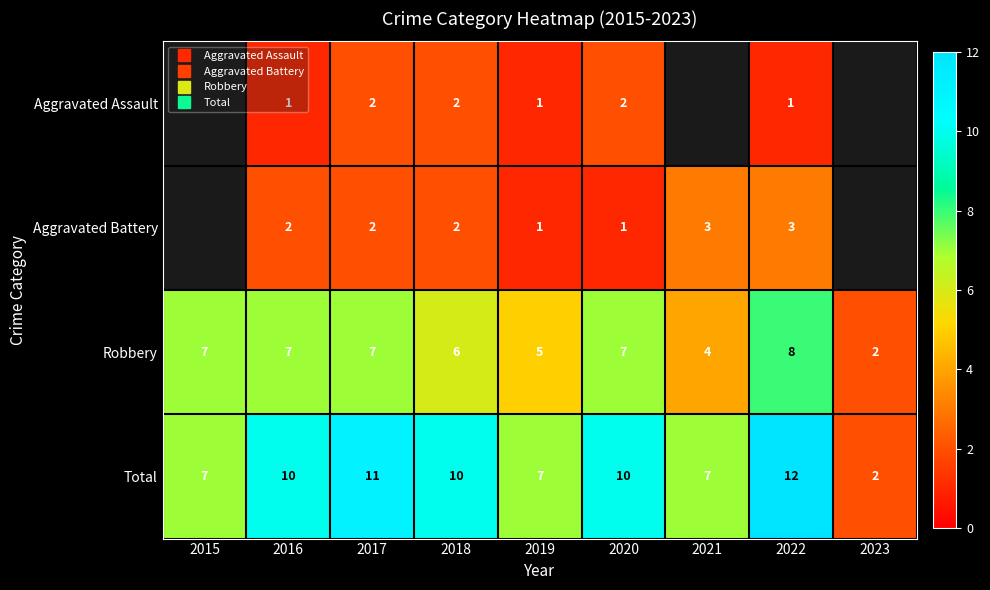

How many data points in Total are above 10?

2